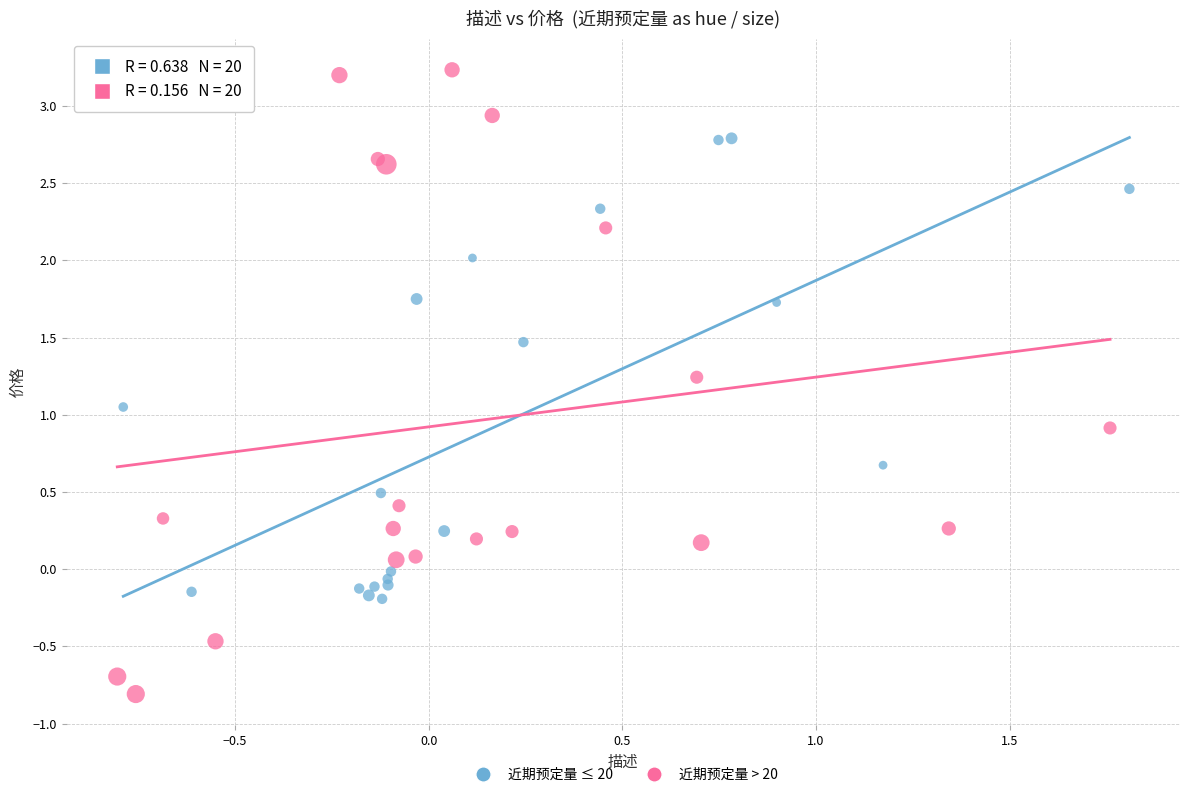

Which series reaches the maximum Y coordinate?

近期预定量 > 20